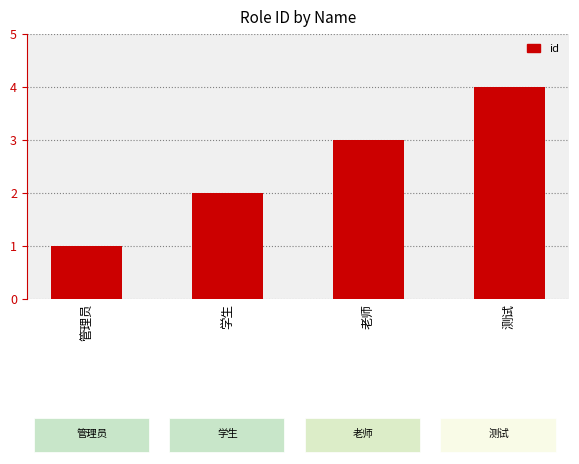

At which label is the value closest to 2?

学生